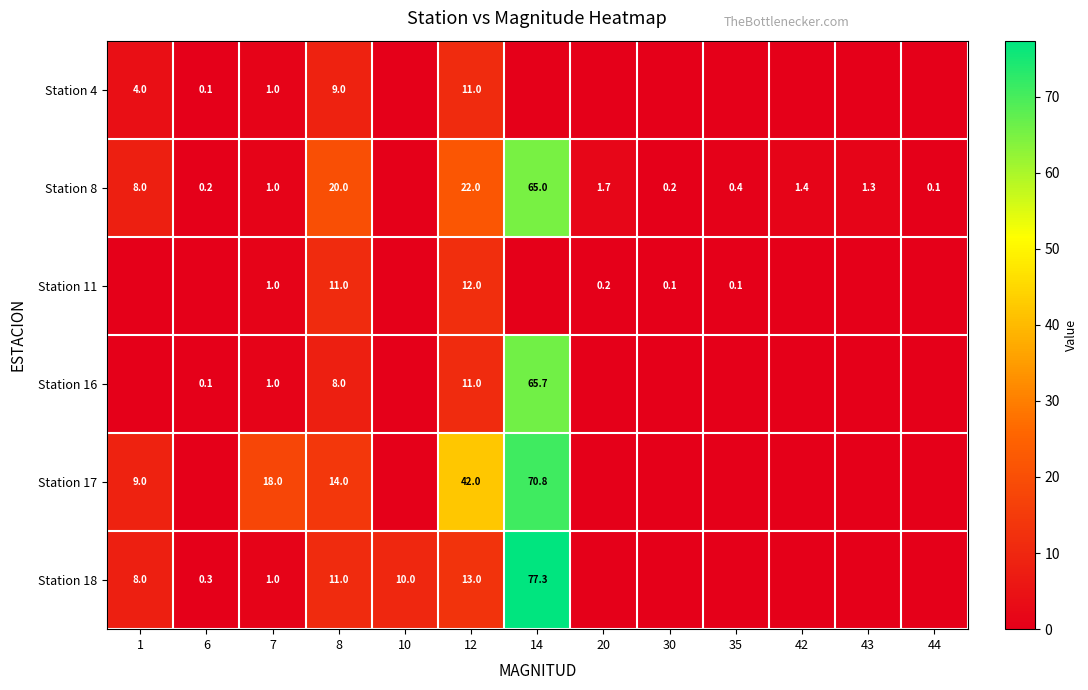

True or false: Station 11 has a value of 0.2 at 20.

True